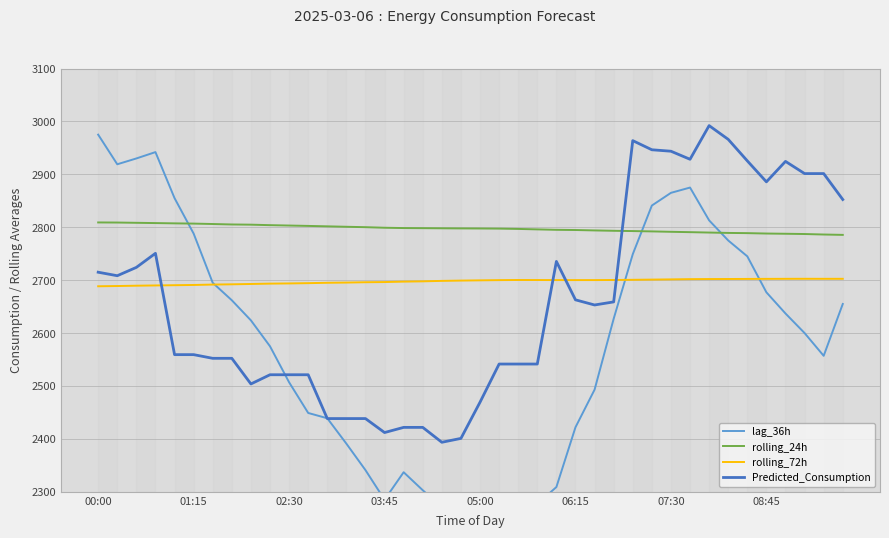

What is the difference between the second highest and minimum values in the rolling_72h series?

14.1